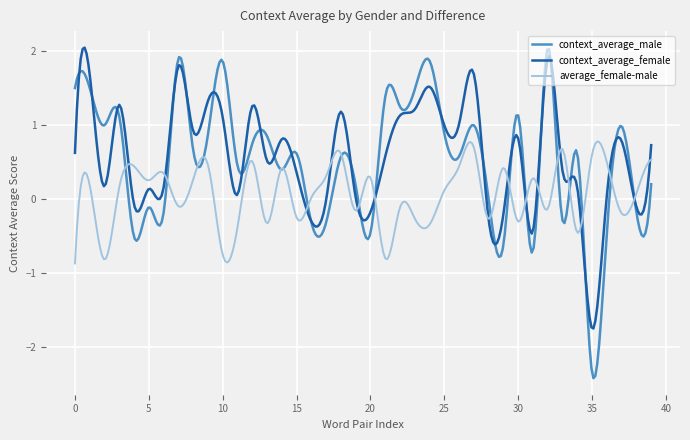

True or false: average_female-male and context_average_male intersect in this chart.

True